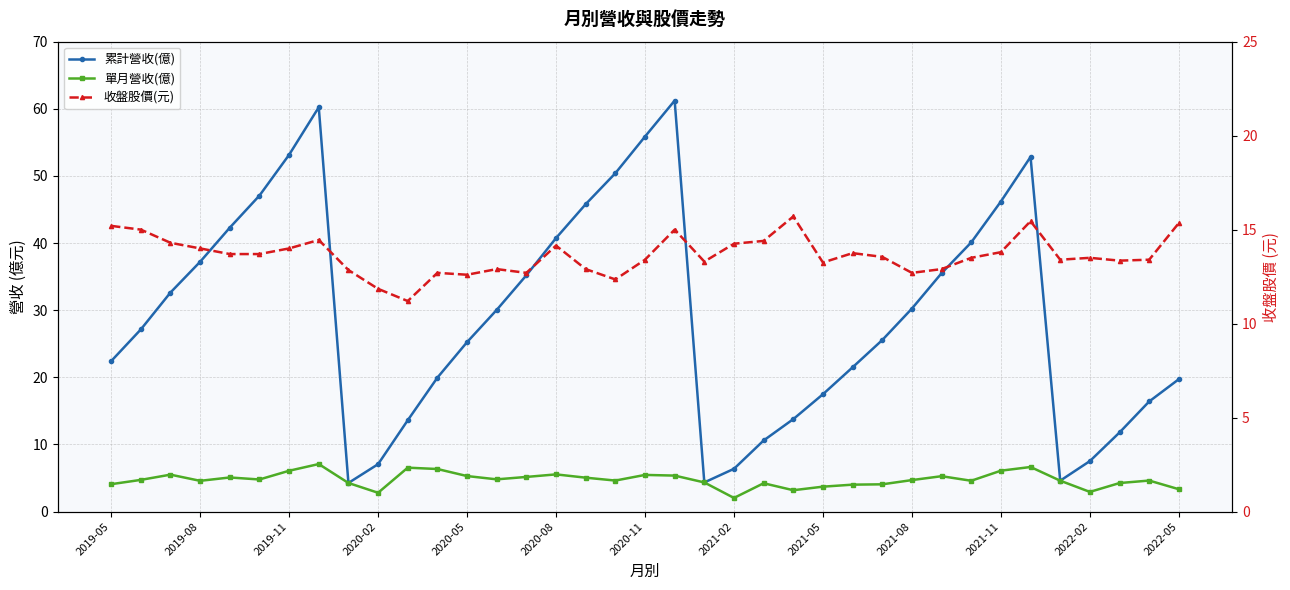

What position from the left is 28?

29